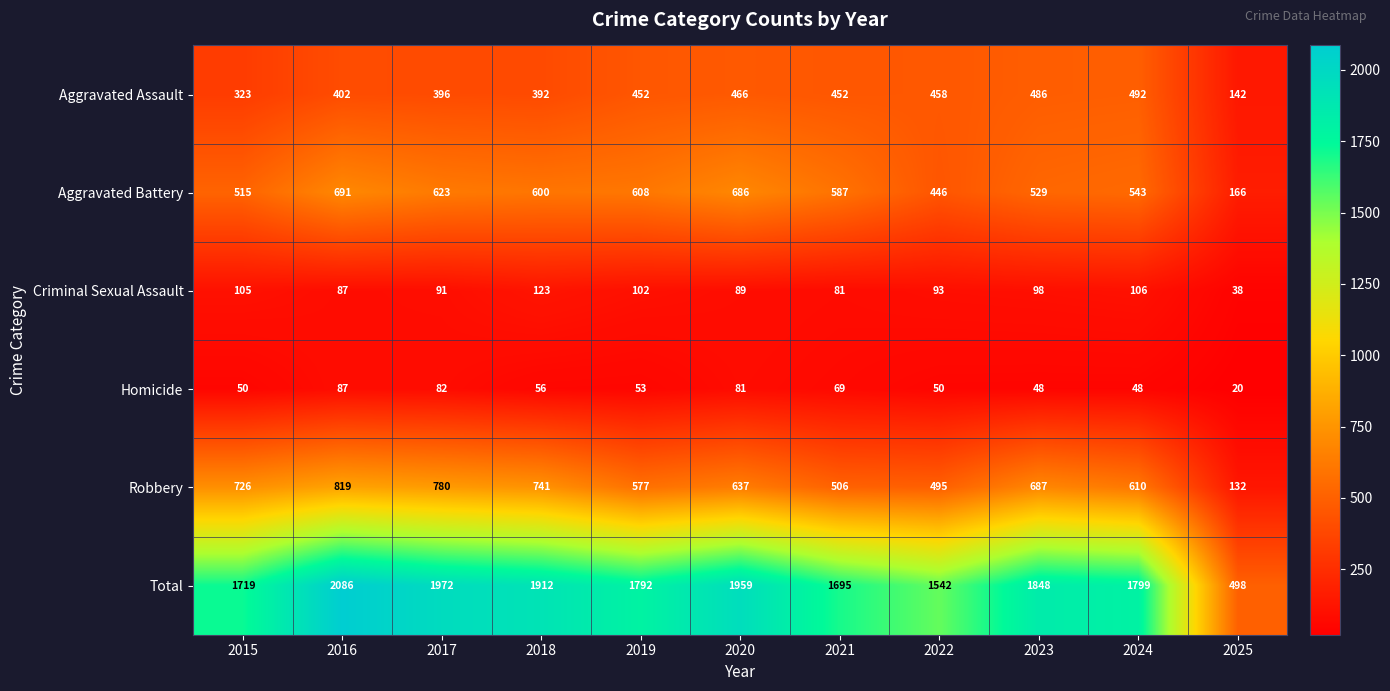

At which label is Homicide closest to 53?

2019